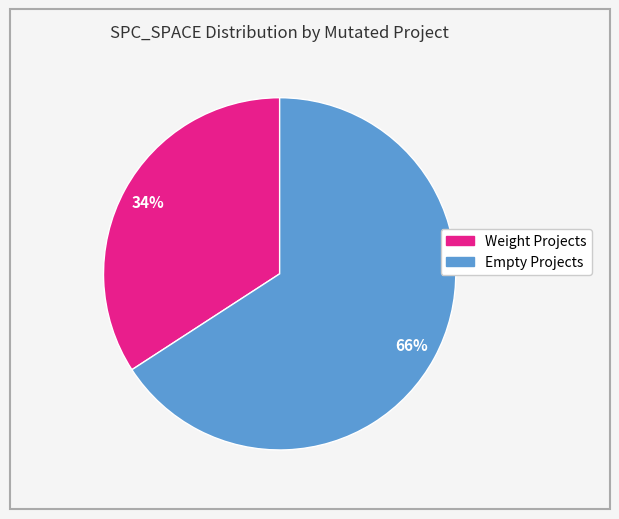

How many slices are in this pie chart?

2